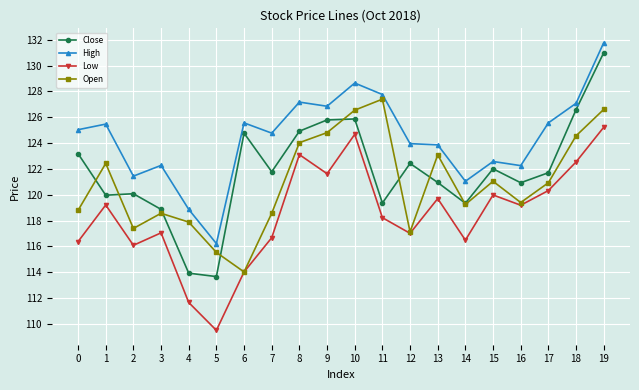

What is the spread (max minus min) of values at 15?

2.6